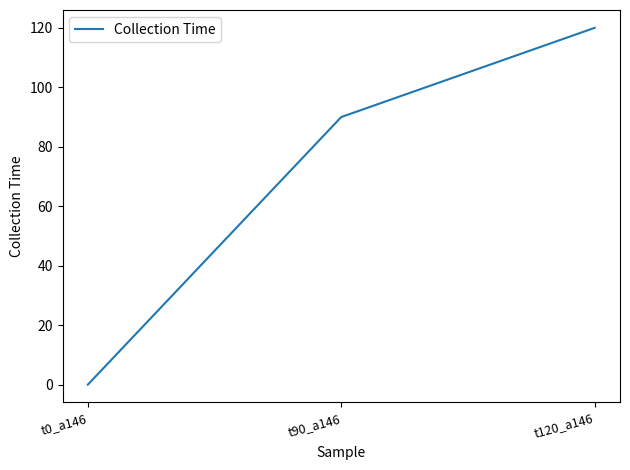

The chart shows a value of 0 at t0_a146. True or false?

True